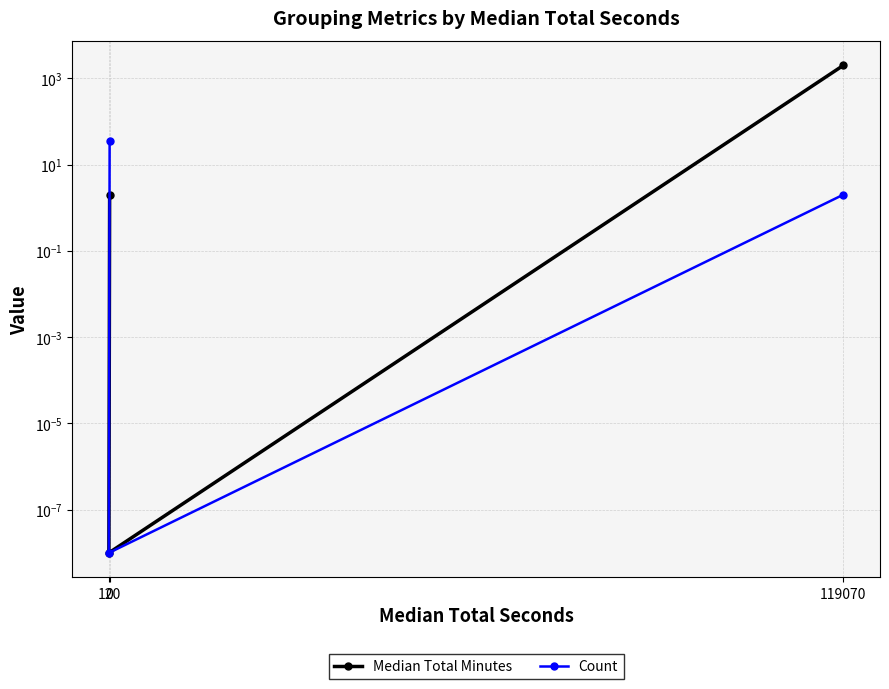

Reading left to right, transcribe all the data shown in this chart.

Median Total Minutes: 120=2.0	0=0.0	119070=1984.5
Count: 120=35.0	0=0.0	119070=2.0